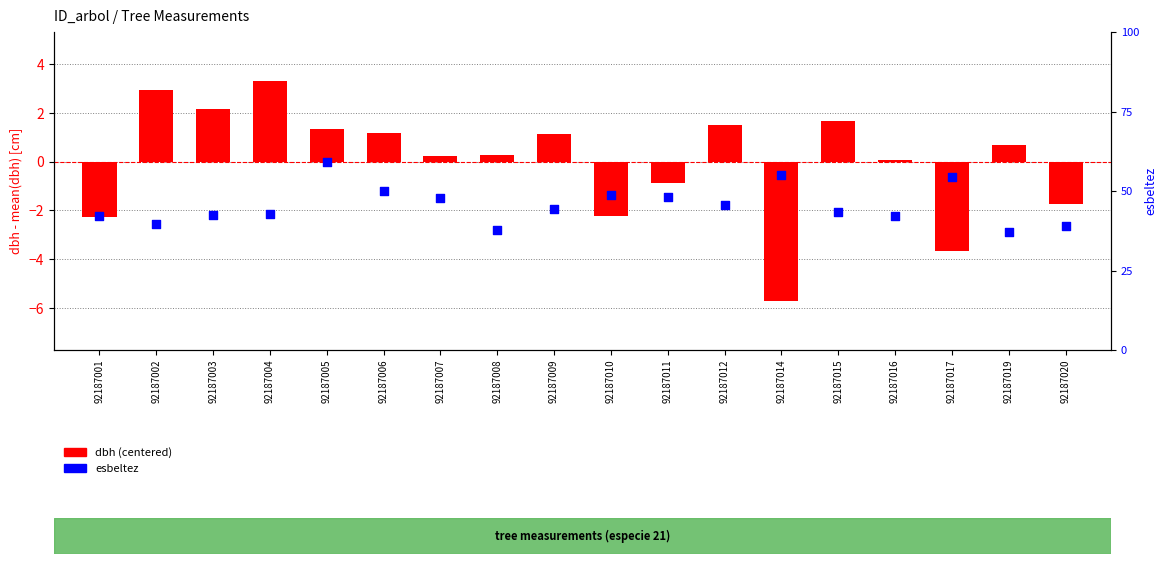

What are all the series names shown in the legend?

dbh (centered), esbeltez